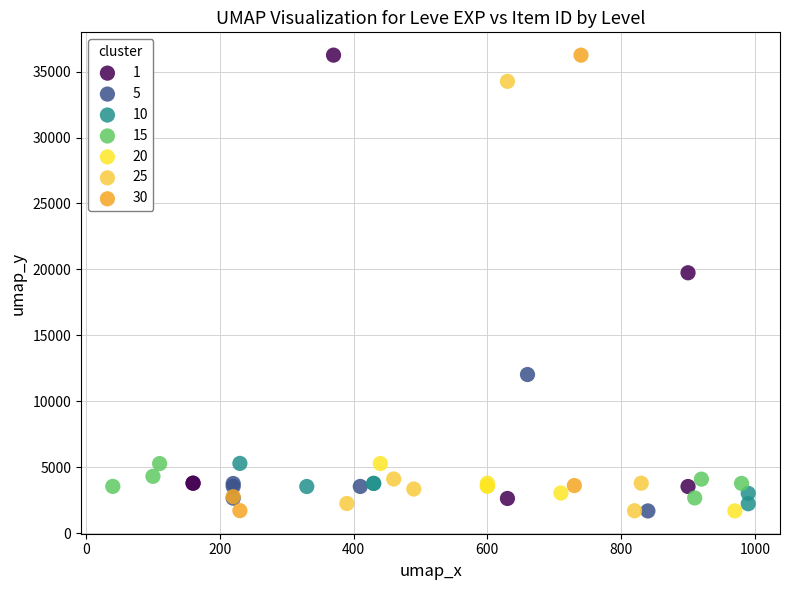

What are all the series names shown in the legend?

1, 5, 10, 15, 20, 25, 30